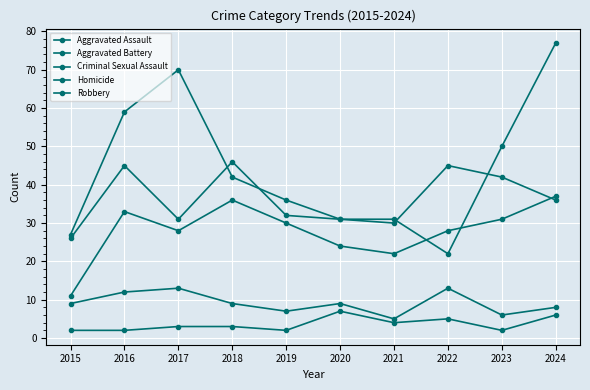

How many lines are shown in the chart?

5